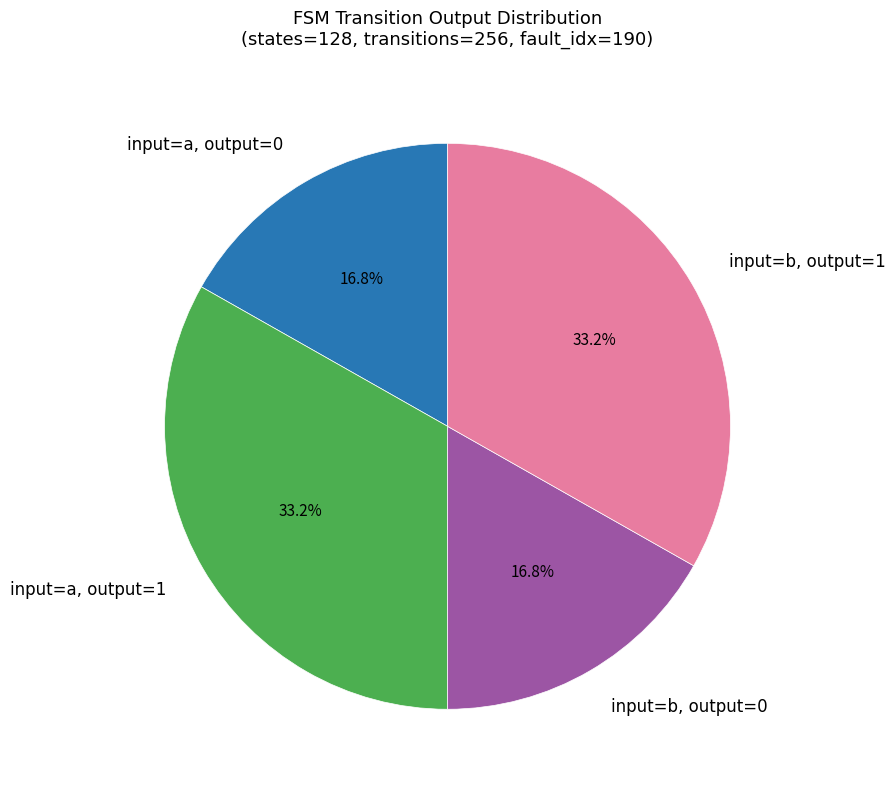

Which has a higher value, input=a, output=0 or input=a, output=1?

input=a, output=1